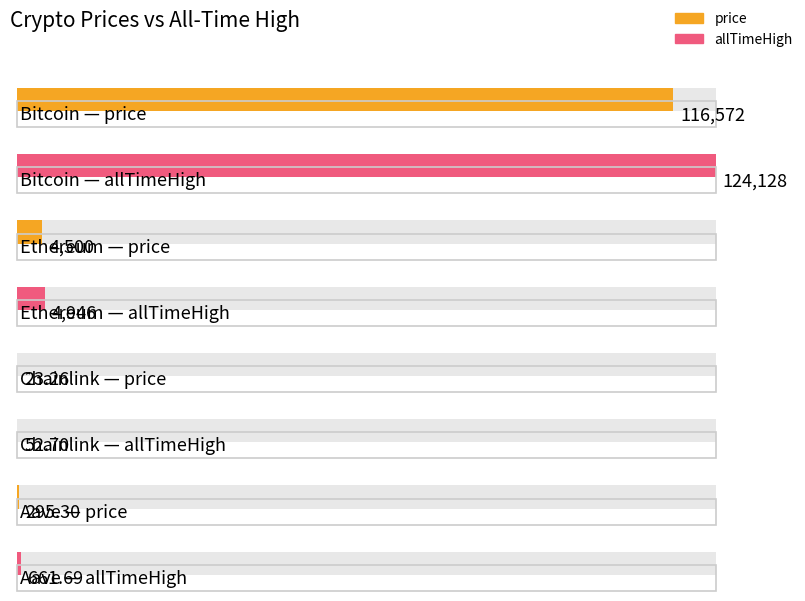

What is the difference between the allTimeHigh values at Ethereum and Chainlink?

4893.4